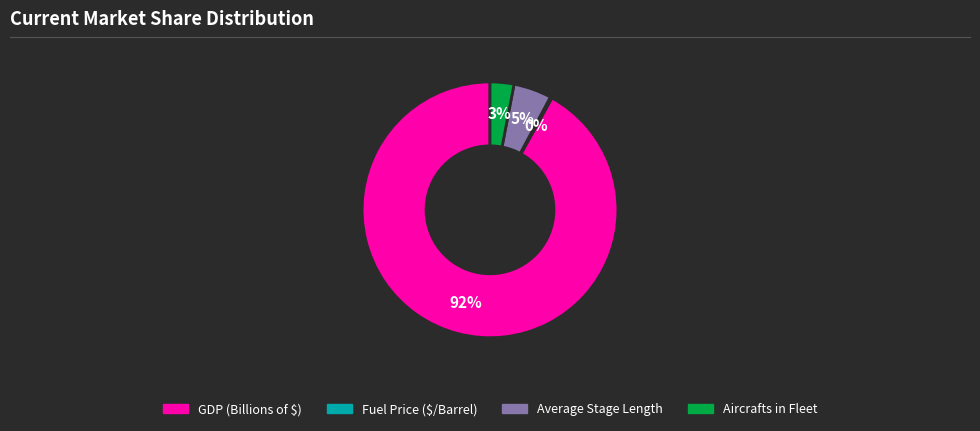

Is there a majority slice in this chart?

Yes